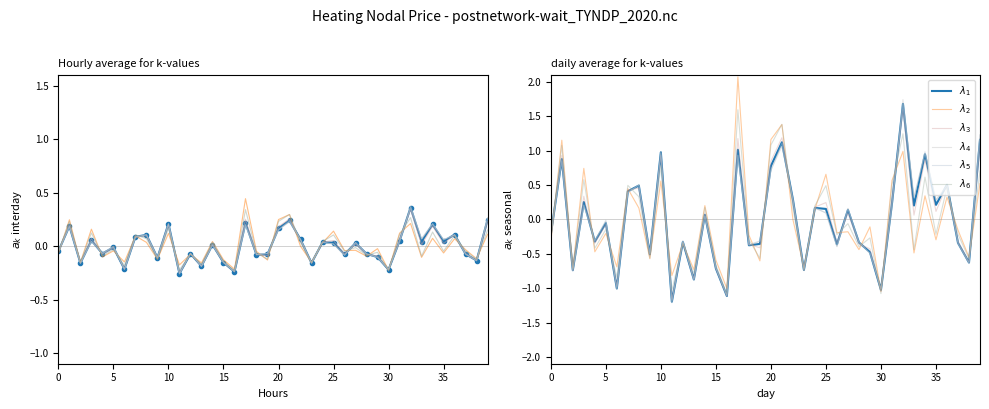

Is it true that $\lambda_2$ equals 0.1 at 14?

False